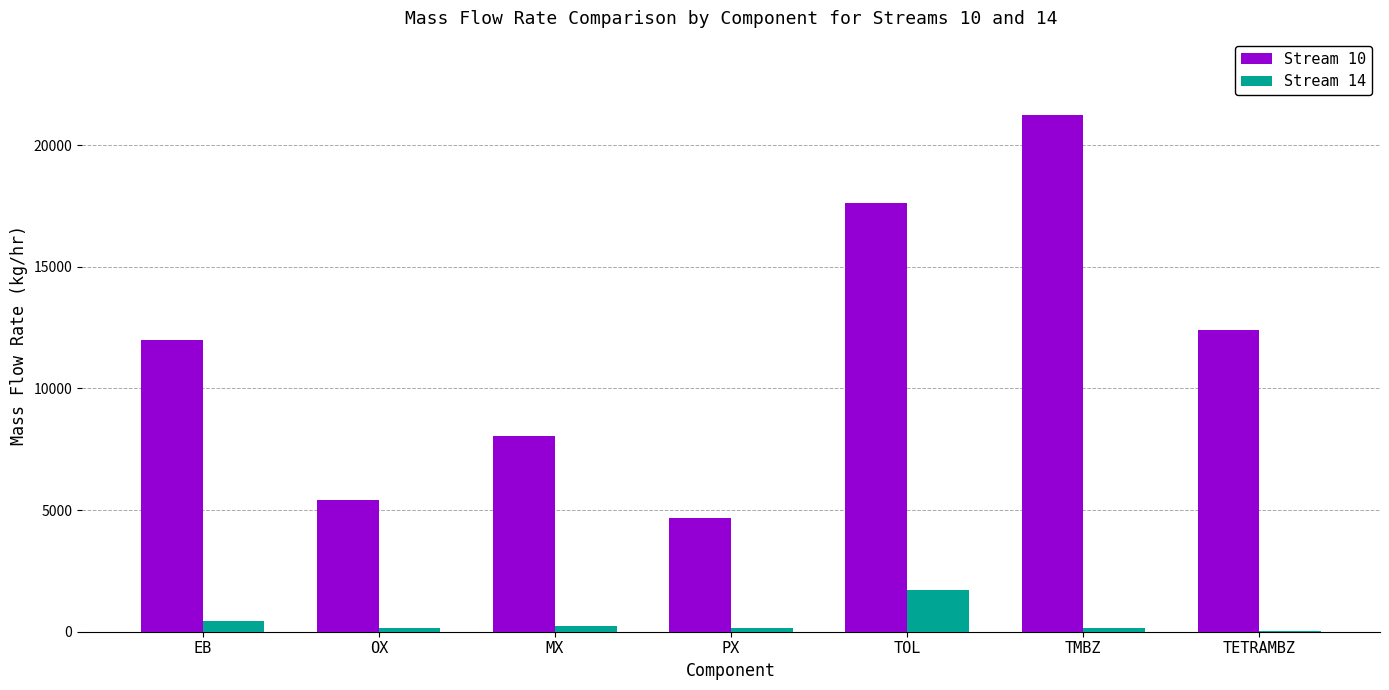

Between TOL and TETRAMBZ, which series saw the biggest shift?

Stream 10